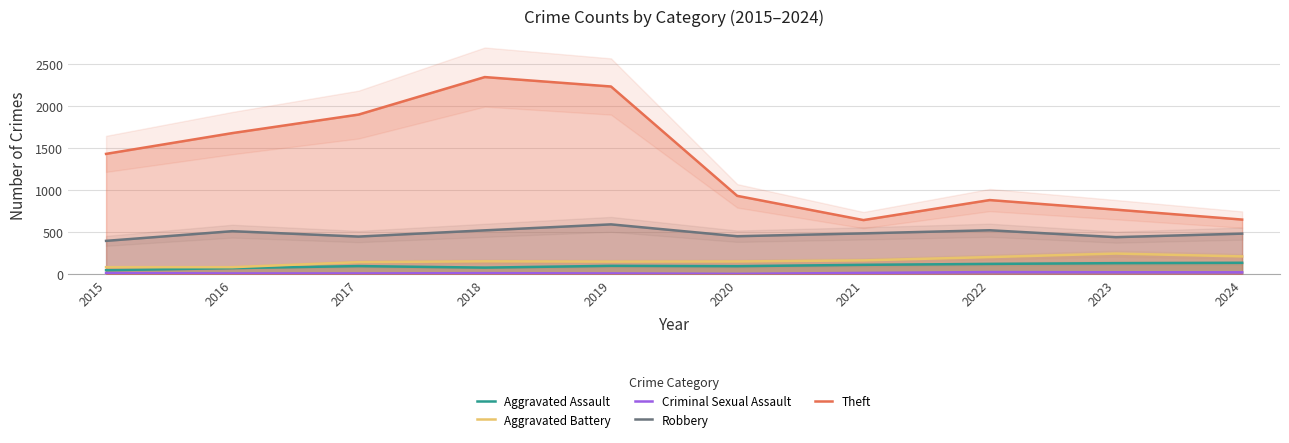

Which category has the lowest value in the Aggravated Assault series?

2015